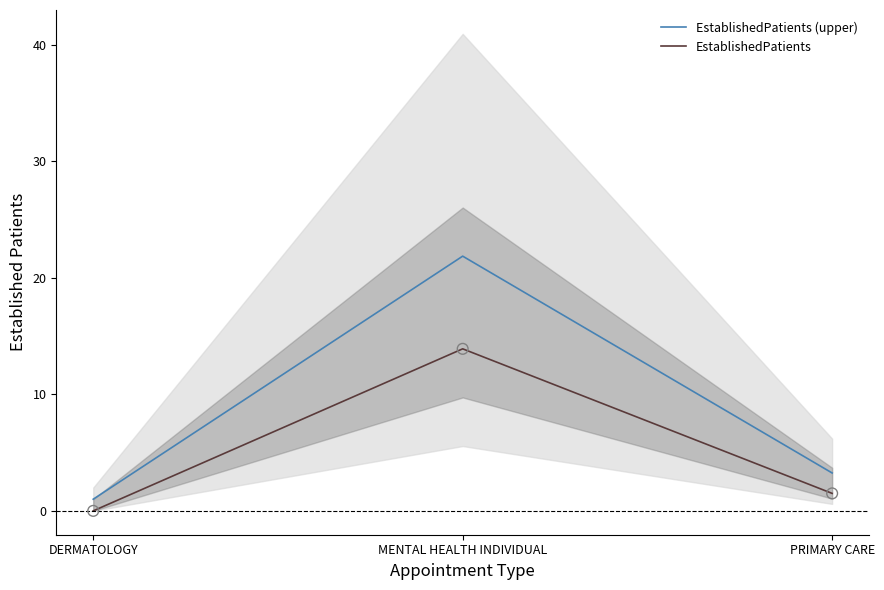

At which category is the sum across all series the highest?

MENTAL HEALTH INDIVIDUAL